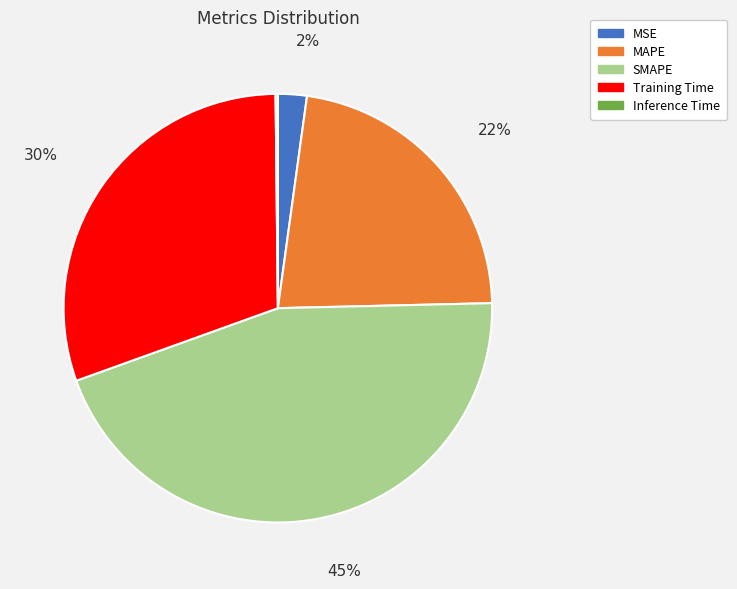

True or false: Training Time accounts for 30% of the total.

True